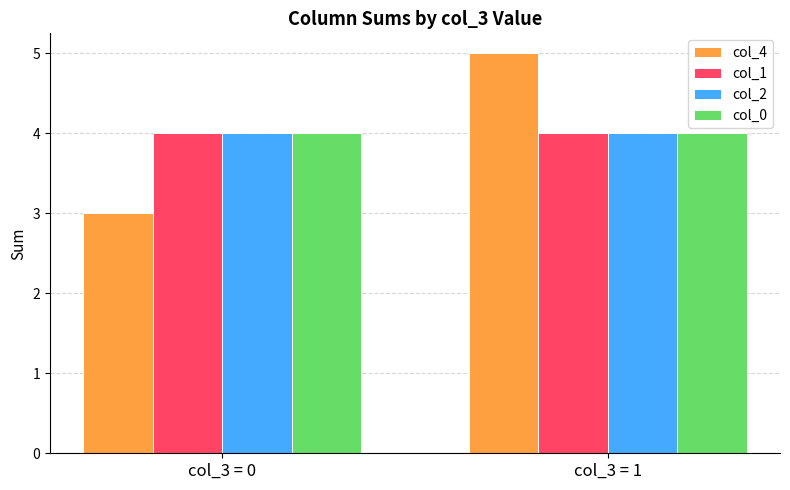

Which series has the largest range (max minus min)?

col_4